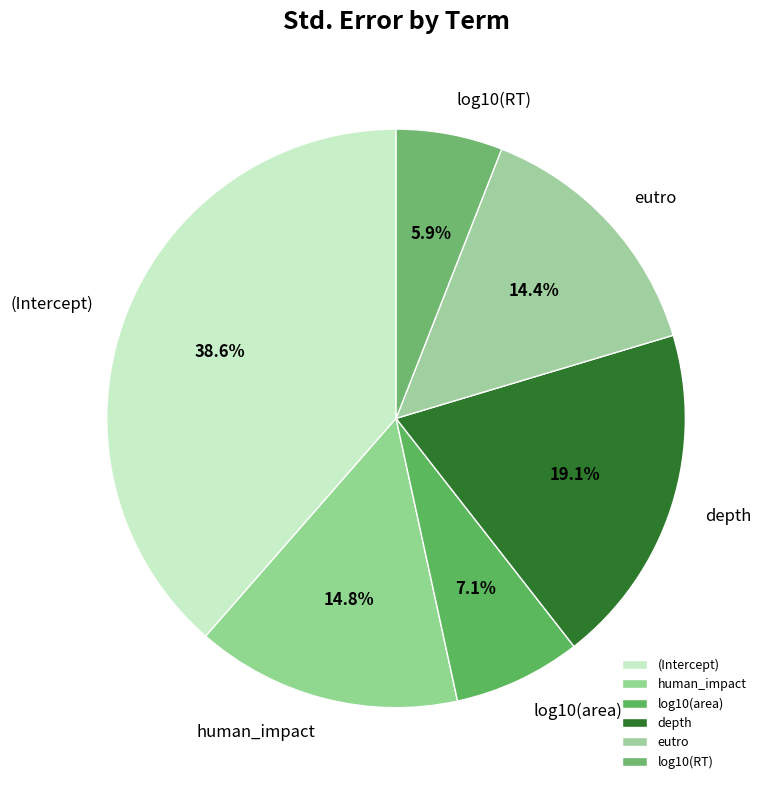

Is it true that human_impact is 21% of the pie?

False